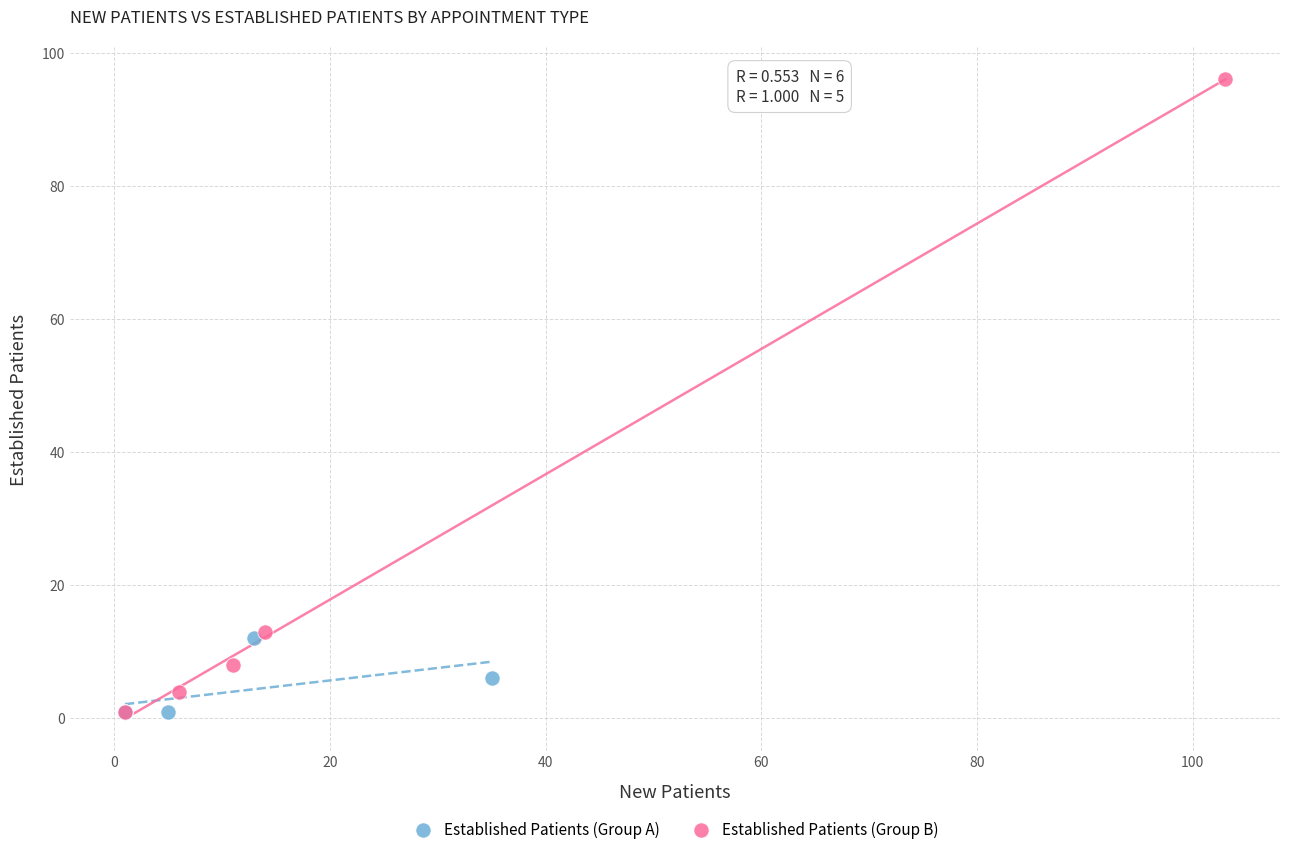

Which series reaches the maximum Y coordinate?

Established Patients (Group B)